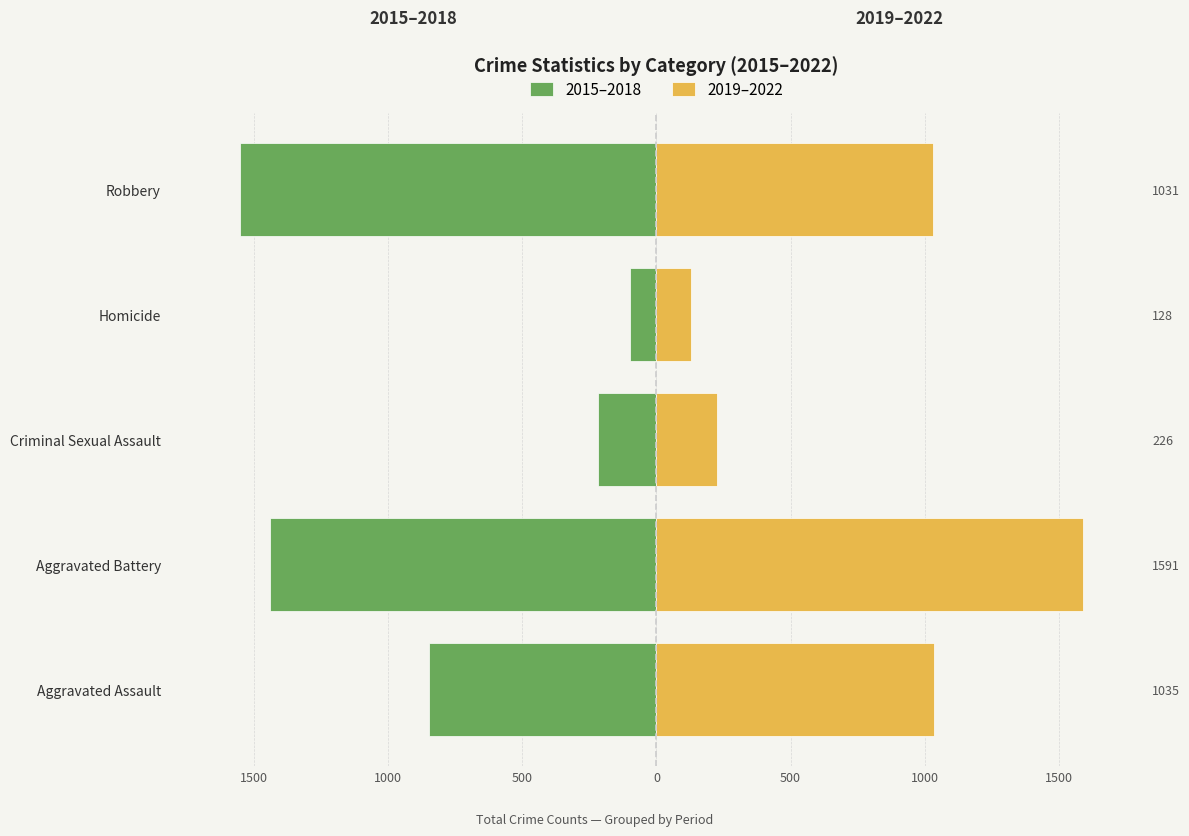

Count the number of data series in this chart.

2